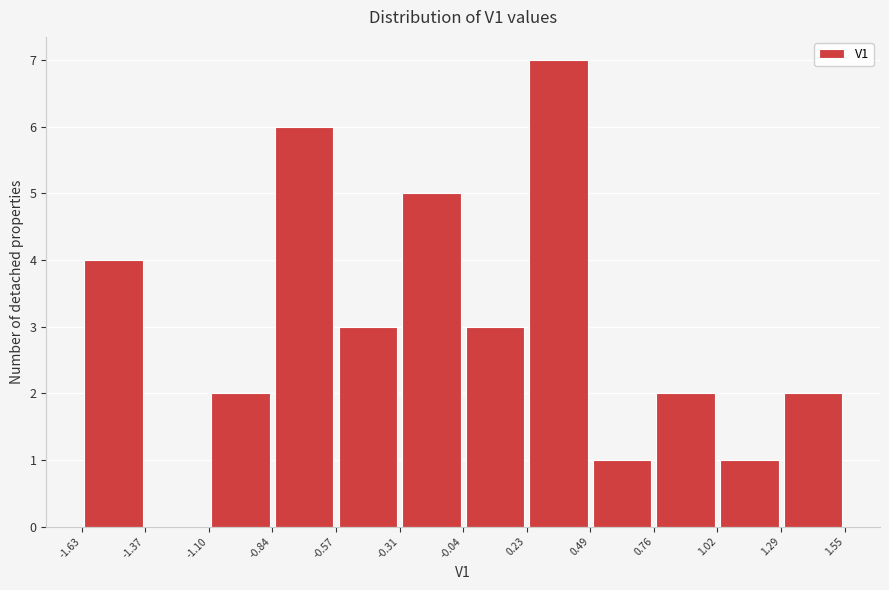

What is the height of the bar covering -1.63 to -1.37 on the x-axis? The values are not printed on the chart, so give them approximately, as read against the axis.

4